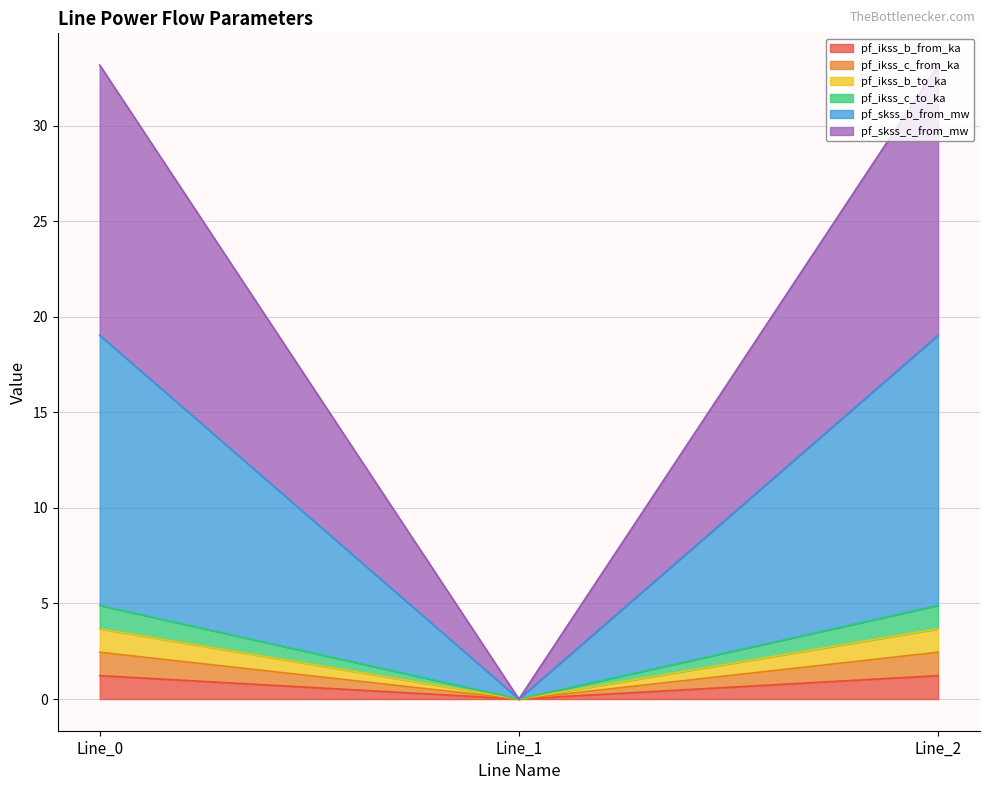

The pf_ikss_c_from_ka series shows 0.0 at Line_1. True or false?

True